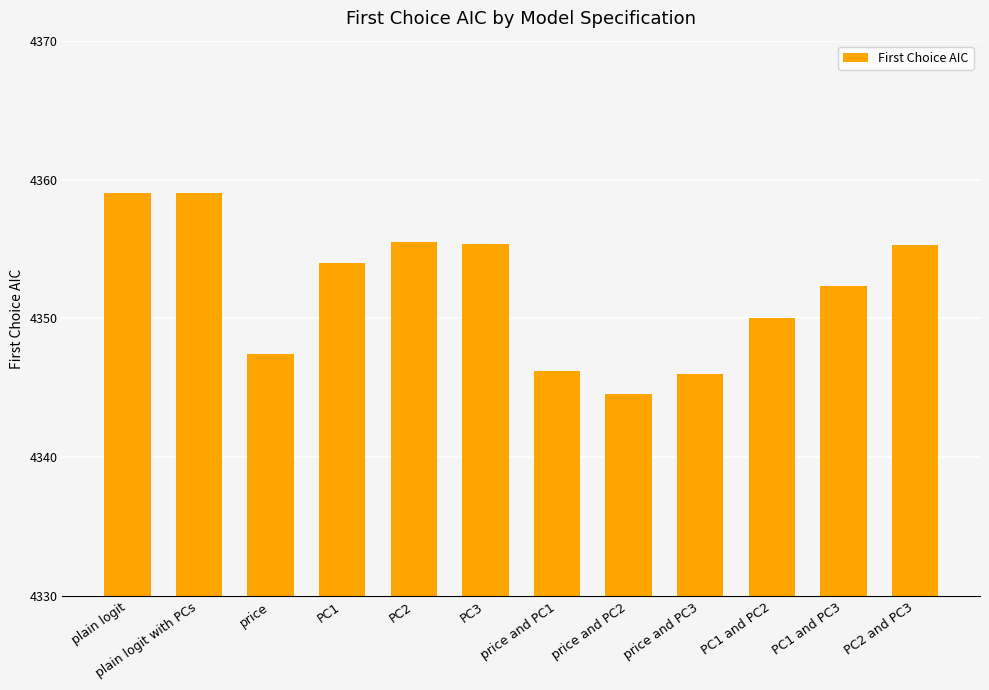

What position from the left is PC2 and PC3?

12